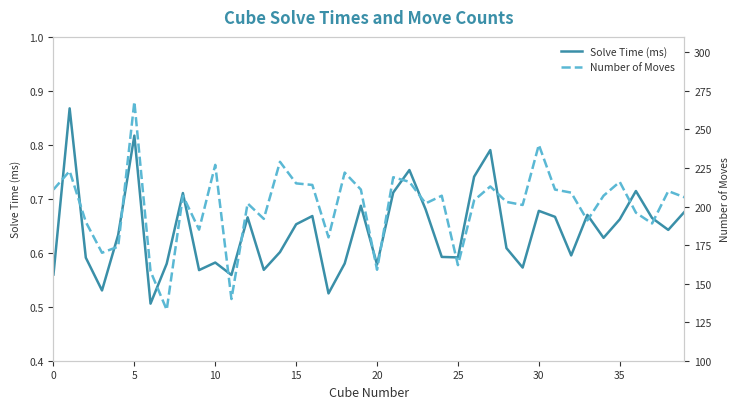

Between 12 and 27, which series saw the biggest shift?

Number of Moves